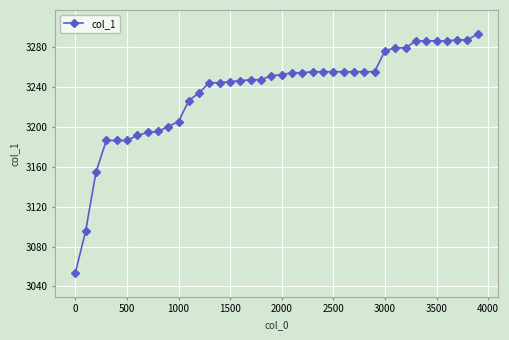

What is the value of the 34th point from the left?

3286.6